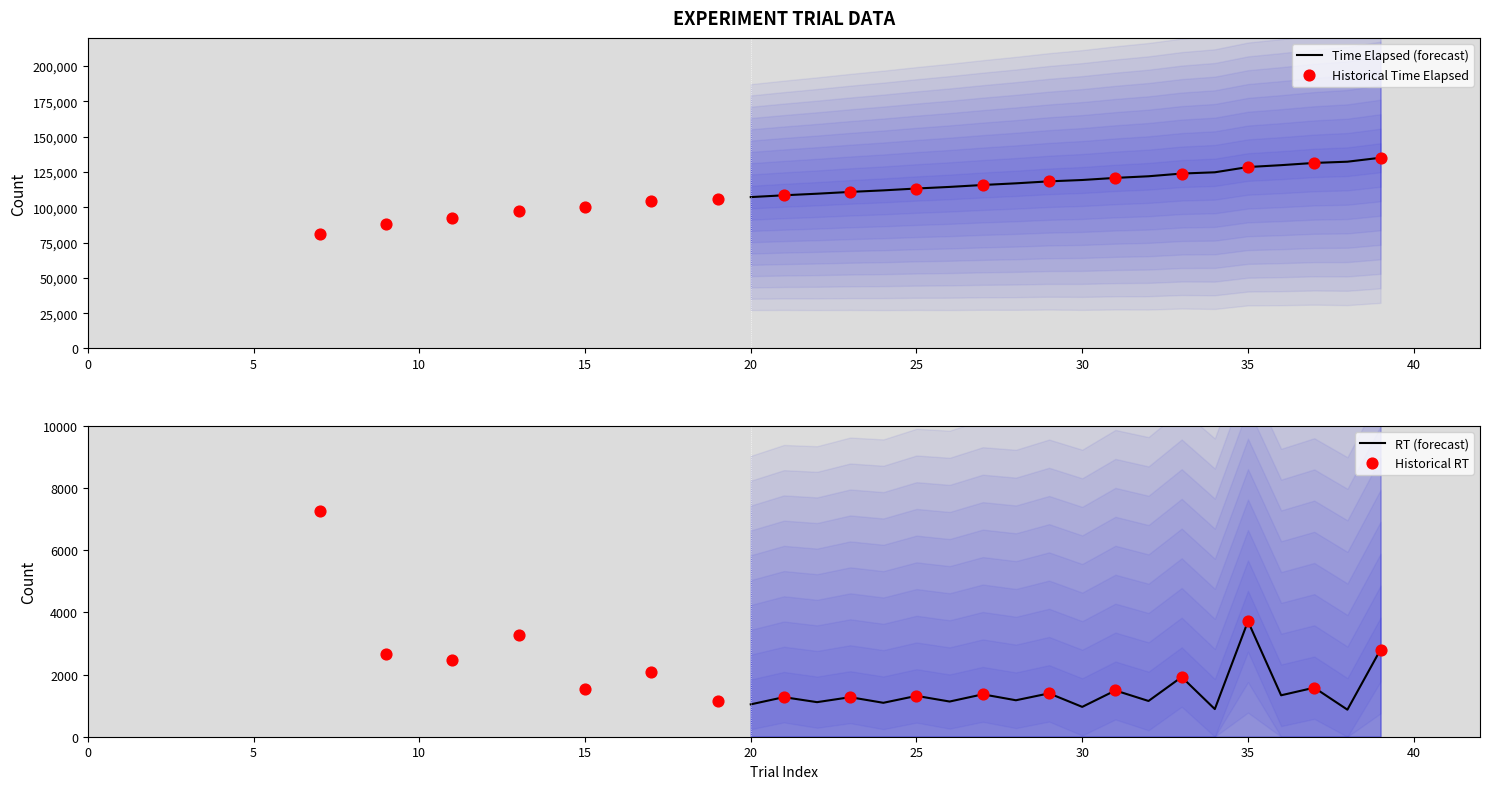

Which series has the widest spread of Y values?

time_elapsed